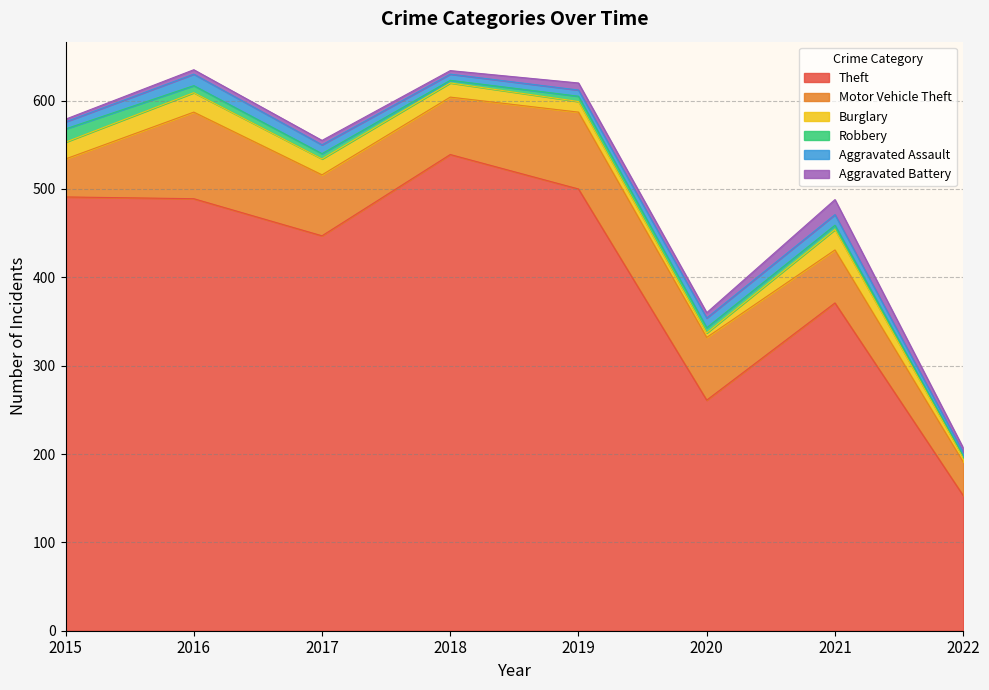

Where does the Burglary series first go above 18?

2015